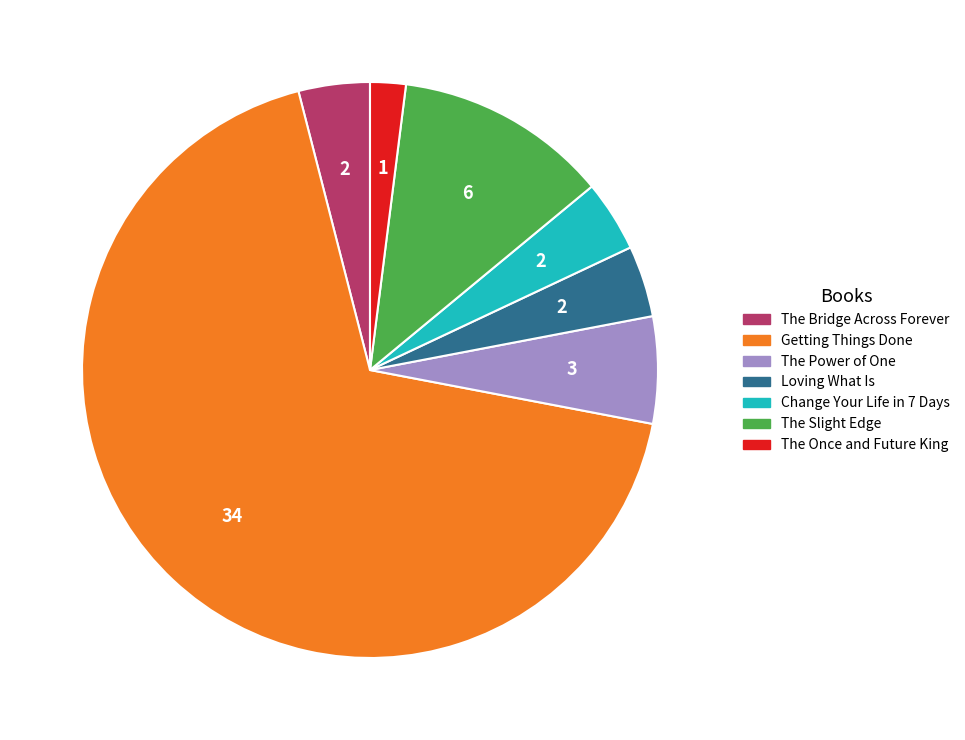

Which has a higher value, The Power of One or Change Your Life in 7 Days?

The Power of One